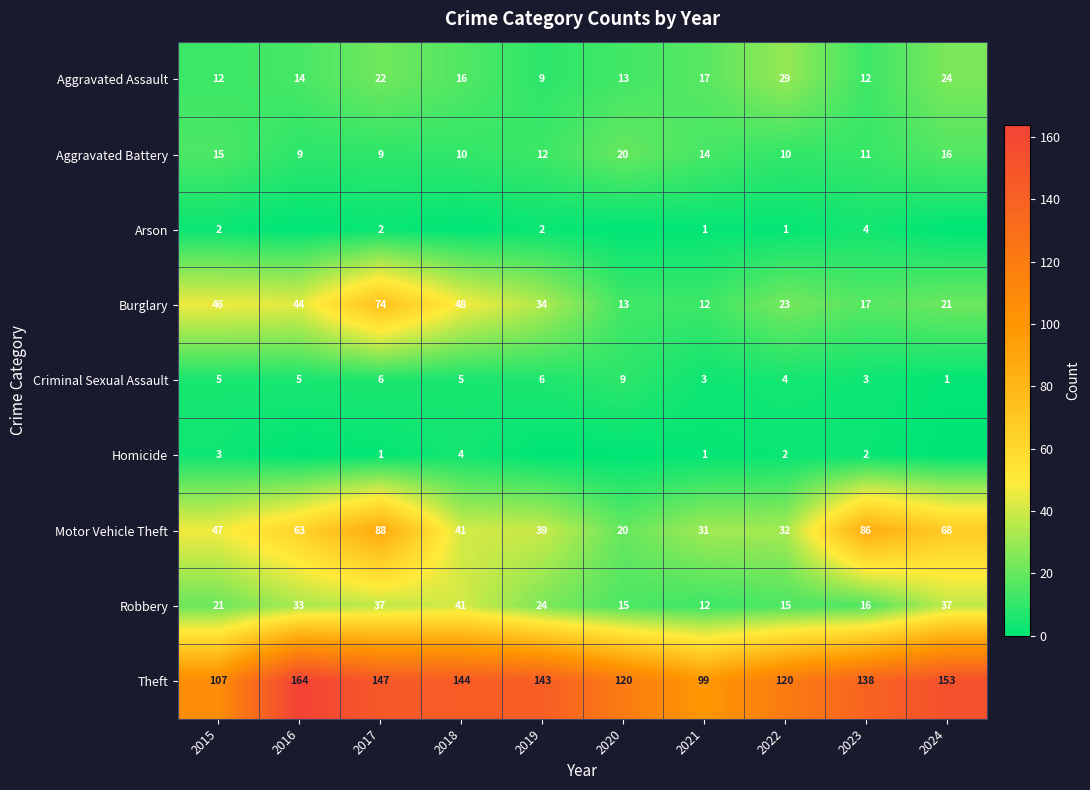

Rank the series at 2015 from highest to lowest value.

Theft, Motor Vehicle Theft, Burglary, Robbery, Aggravated Battery, Aggravated Assault, Criminal Sexual Assault, Homicide, Arson